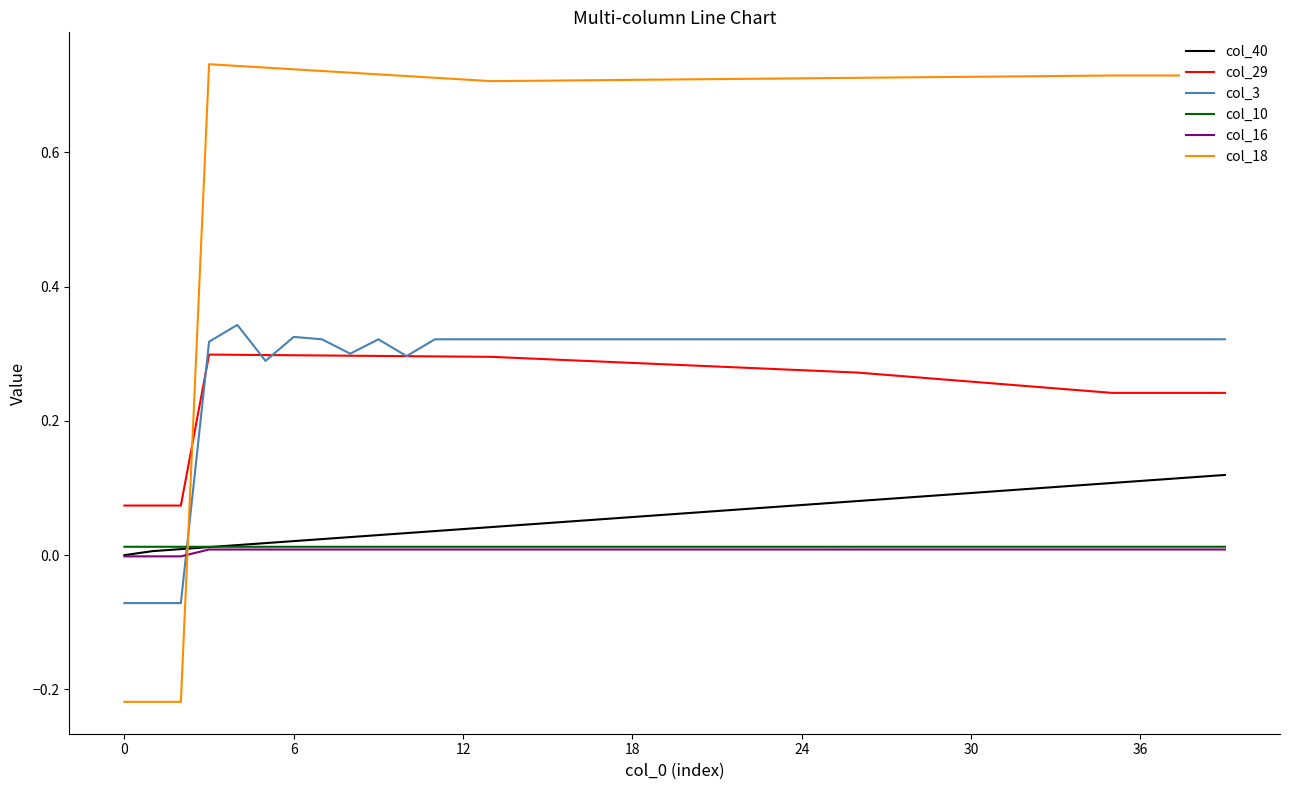

Which series has the largest range (max minus min)?

col_18